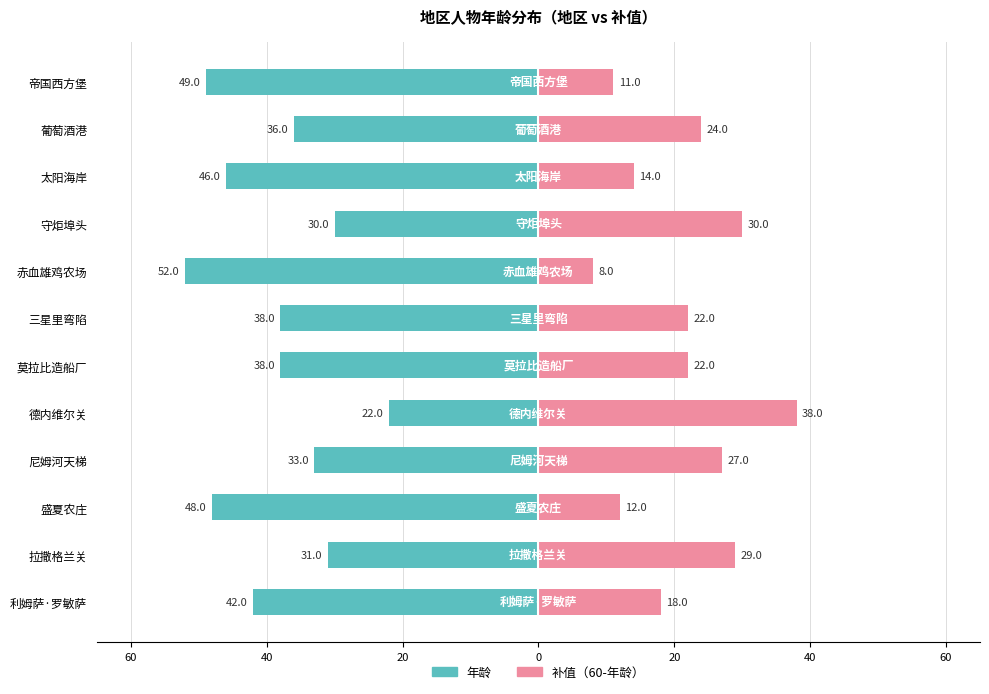

What is the minimum value shown in the chart?

-52